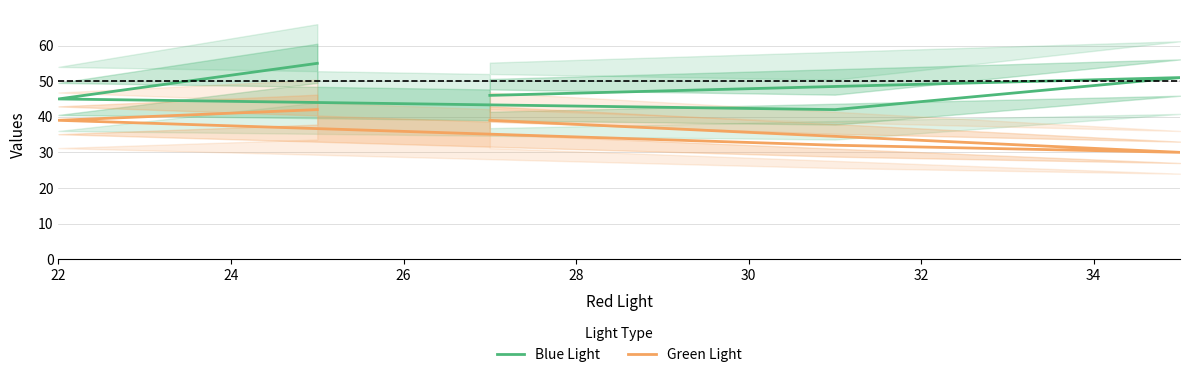

What are all the series names shown in the legend?

Blue Light, Green Light